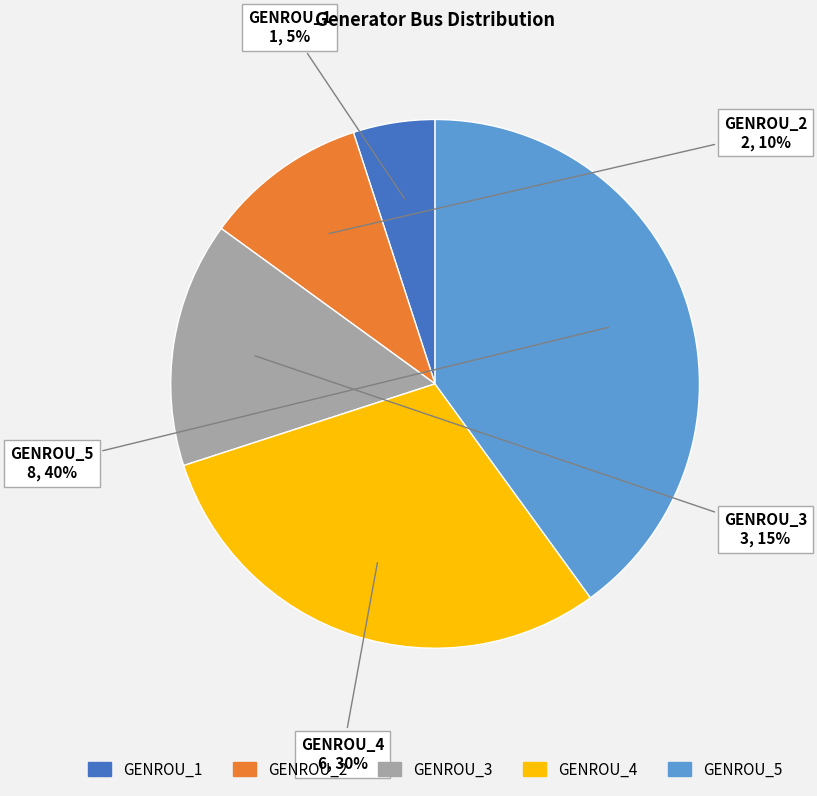

What percentage is the GENROU_4 slice, to the nearest percent?

30%